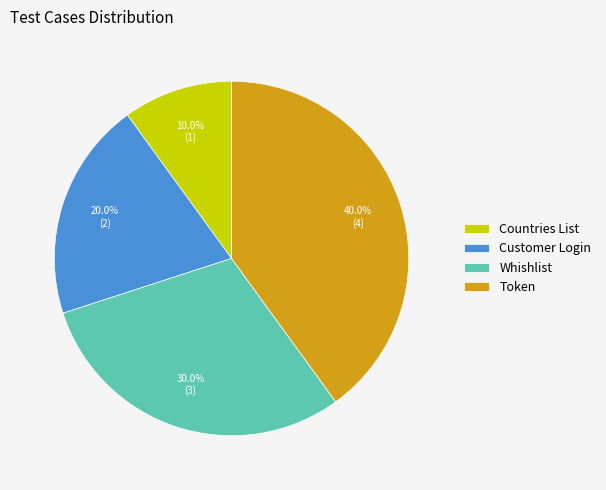

Which category has the smallest portion of the pie?

Countries List